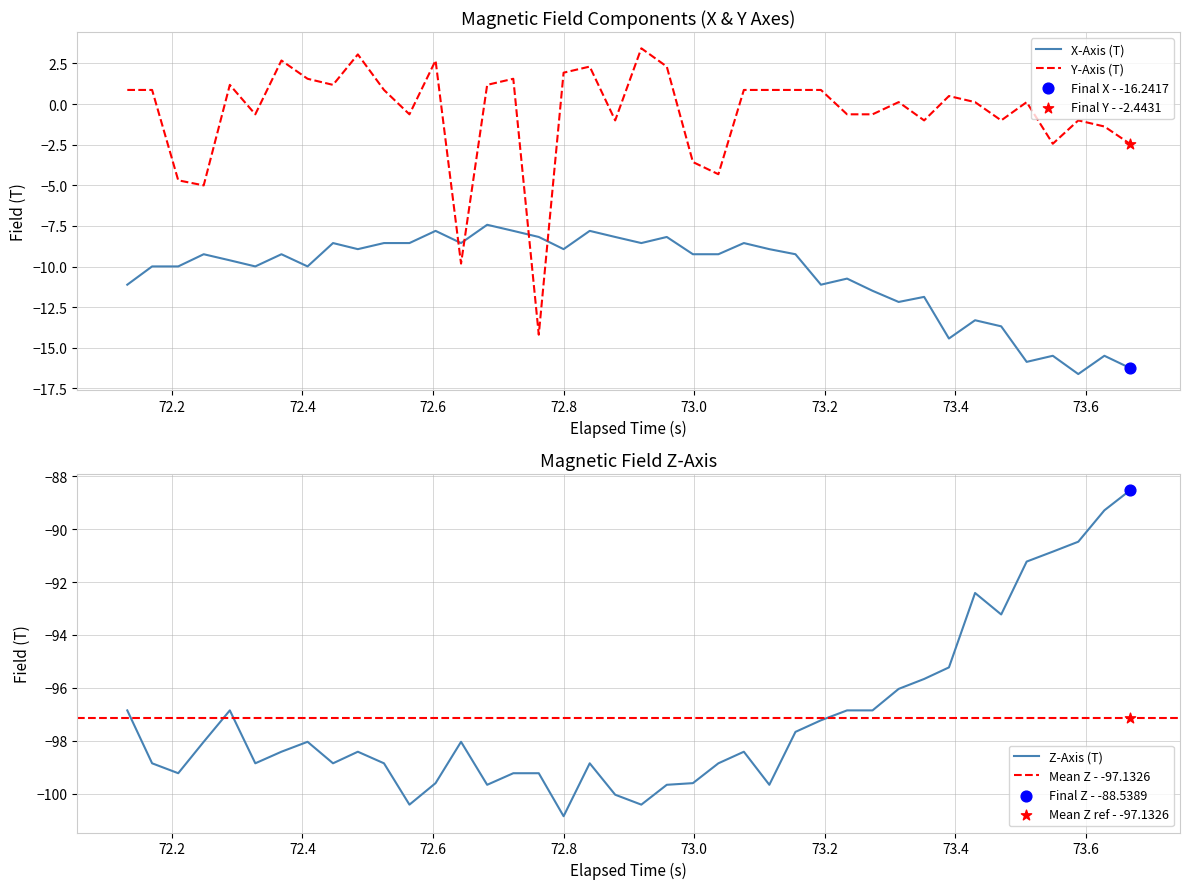

Which series reaches the minimum Y coordinate?

Z-Axis (T)